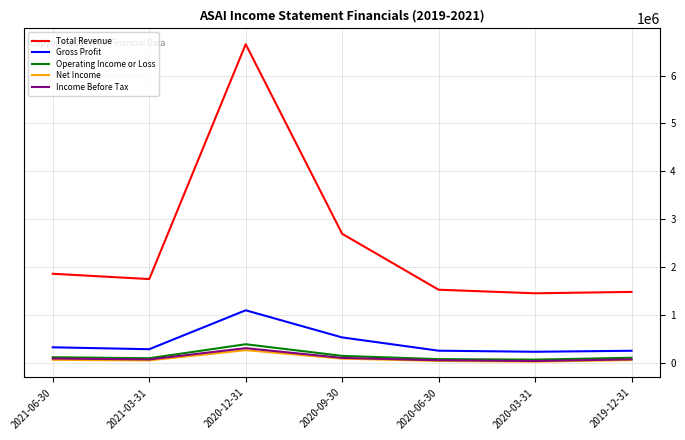

The value of Gross Profit at 2019-12-31 is 245700. True or false?

True